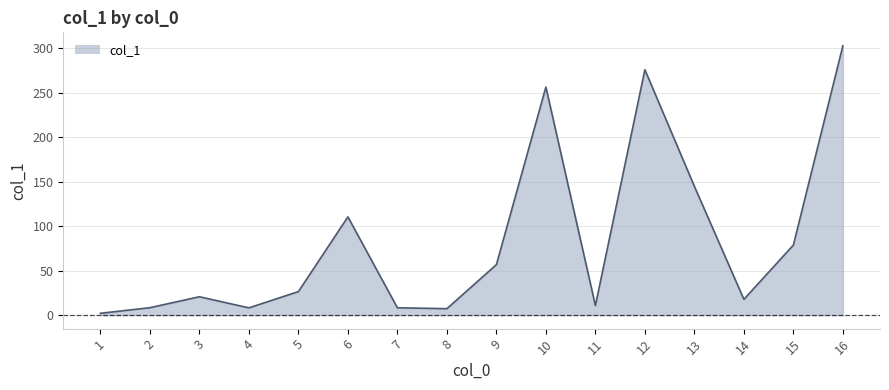

Is it true that the value at 9 is 97.0?

False